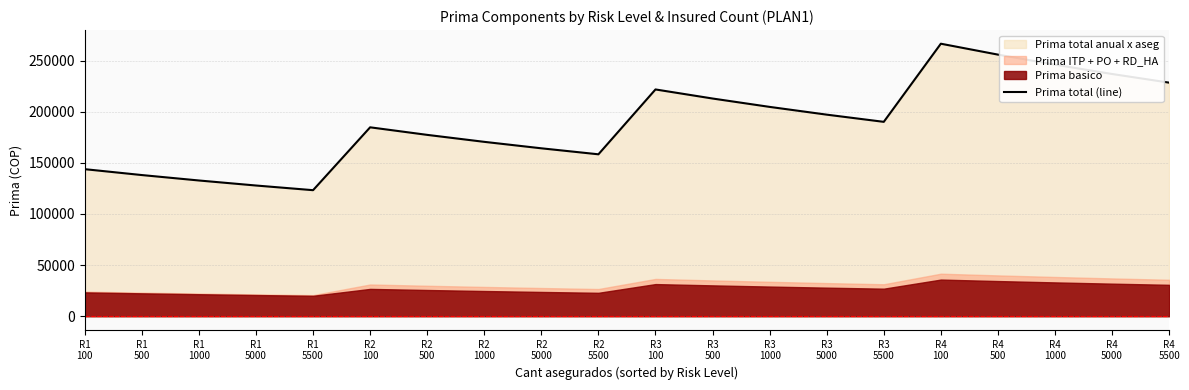

How many data points does each series have?

20